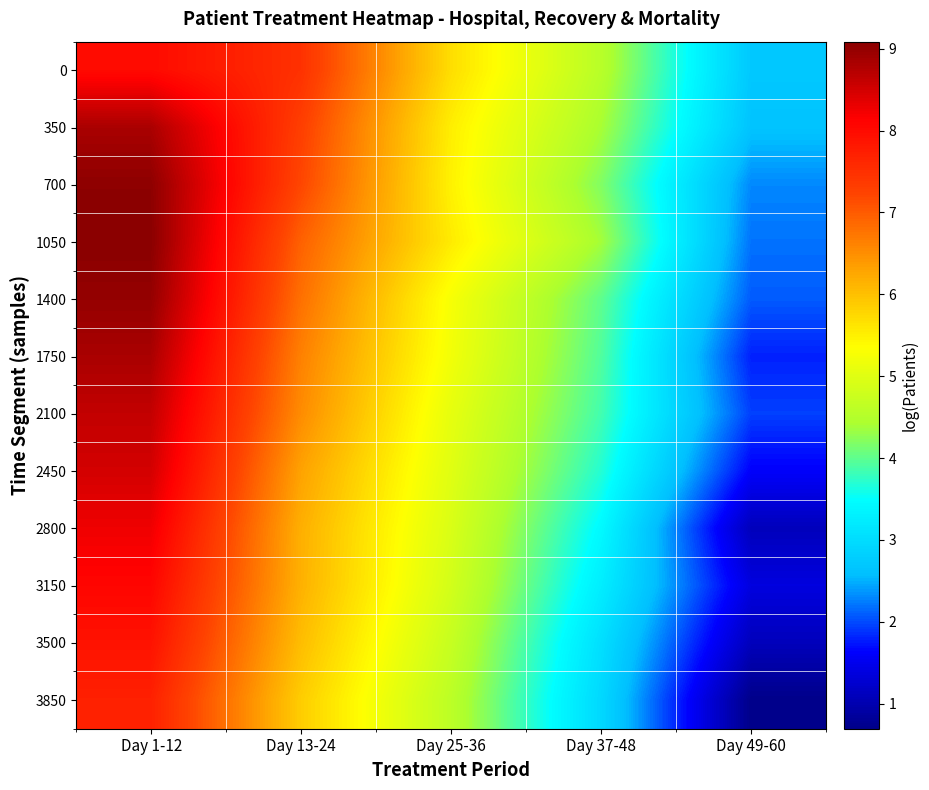

What is the total value across all series at Day 49-60?

21.6